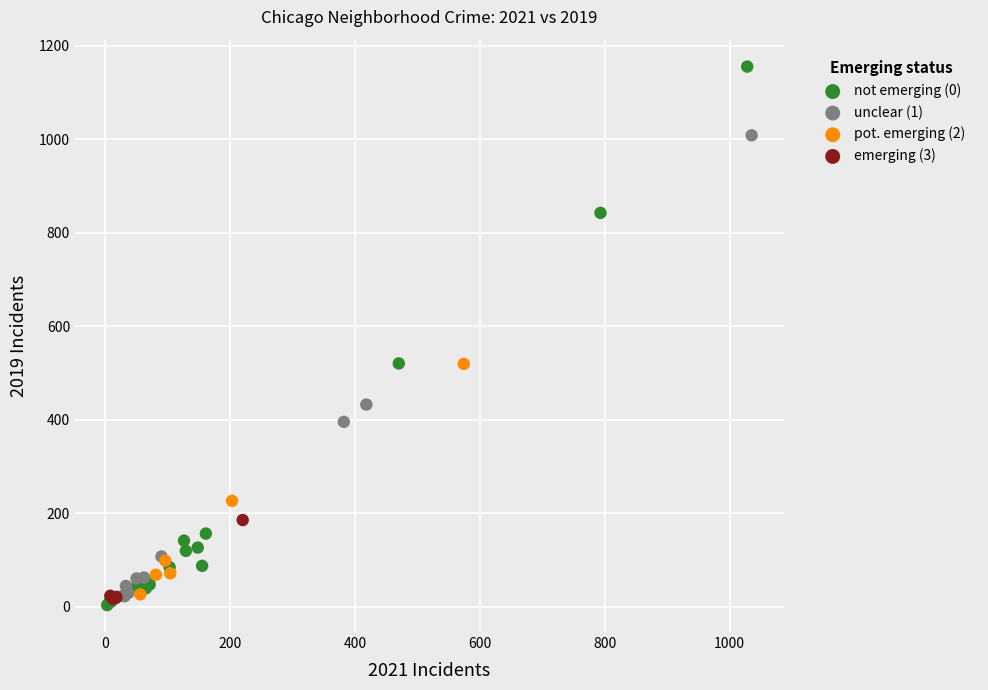

Which series contains the lowest Y value?

not emerging (0)